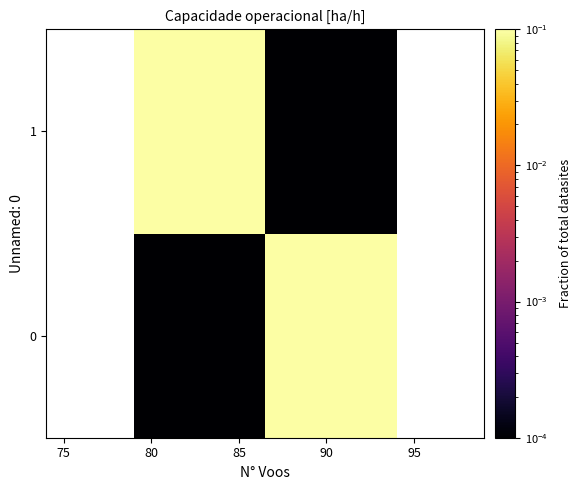

Which series has the widest spread of values?

1